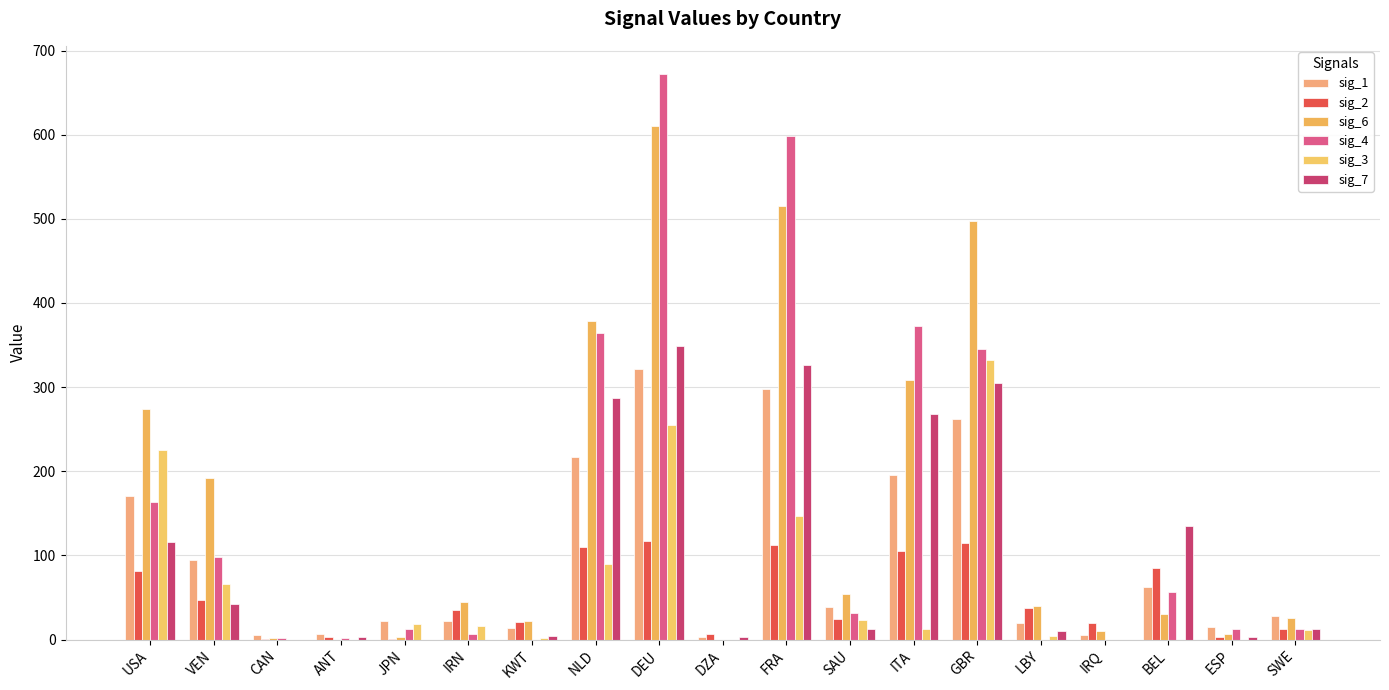

Are the bars grouped side by side (vs. stacked)?

Yes